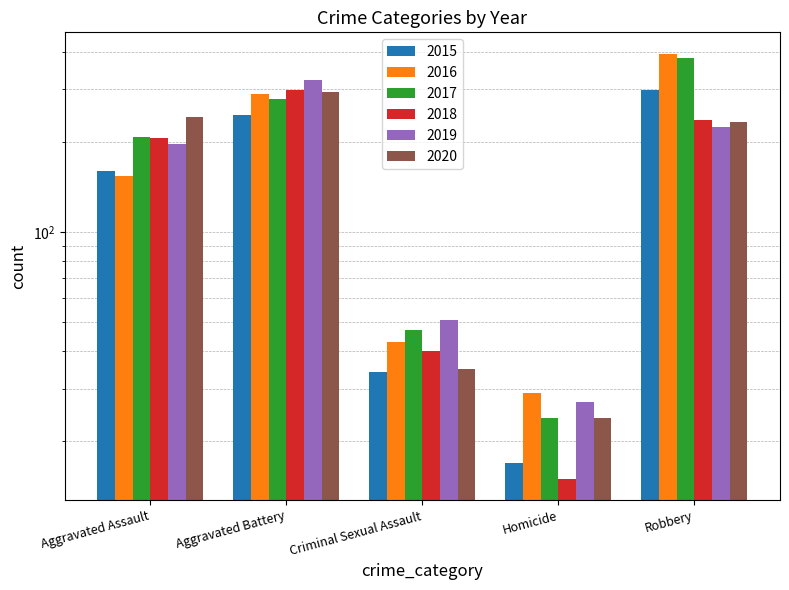

Reading left to right, extract all data points from this chart.

2015: 160	246	34	17	297
2016: 154	288	43	29	394
2017: 207	277	47	24	381
2018: 206	297	40	15	237
2019: 197	321	51	27	224
2020: 242	294	35	24	233